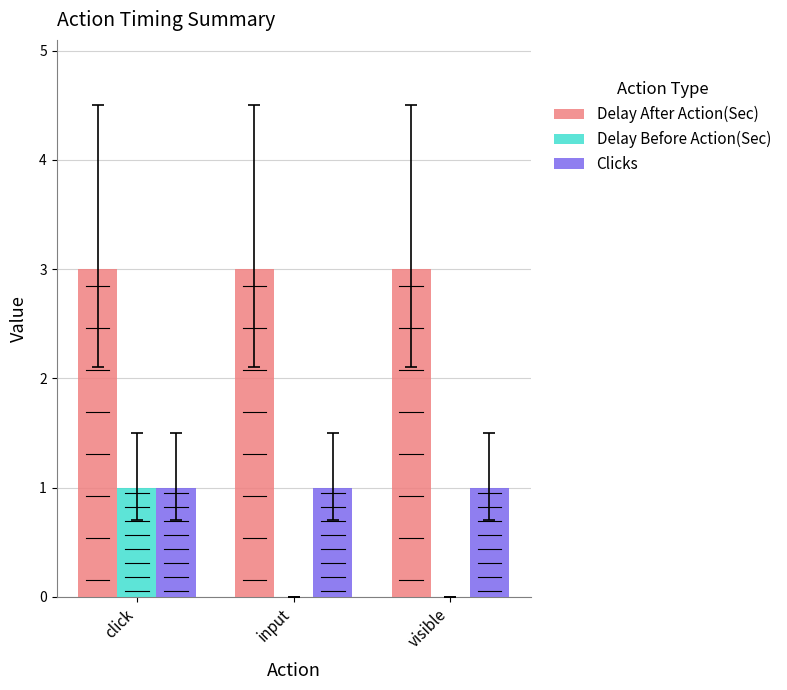

At which category is the sum across all series the highest?

click